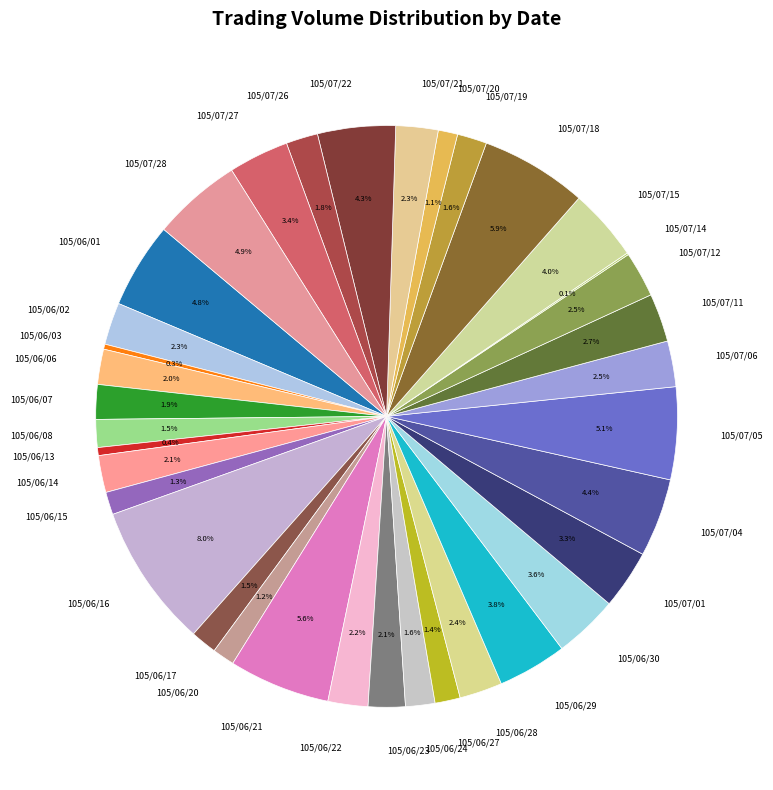

Is 105/06/13 the majority of the pie?

No